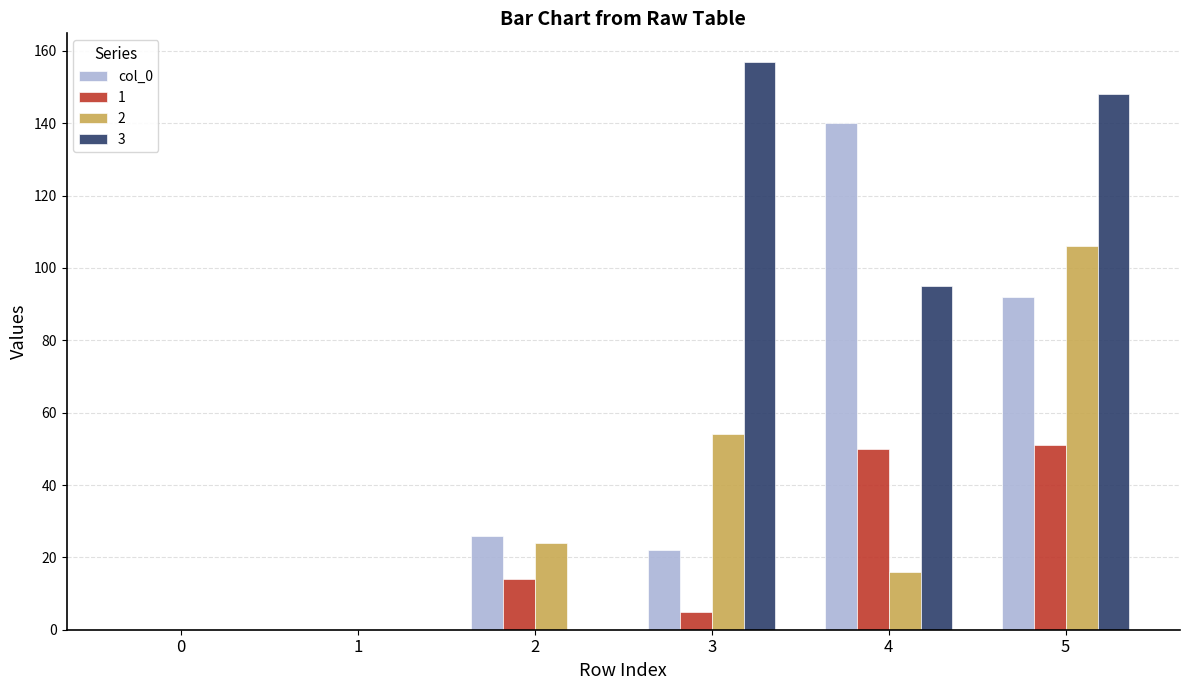

Reading right to left, list all the values displayed in this chart.

col_0: 5=92	4=140	3=22	2=26	1=0	0=0
1: 5=51	4=50	3=5	2=14	1=0	0=0
2: 5=106	4=16	3=54	2=24	1=0	0=0
3: 5=148	4=95	3=157	2=0	1=0	0=0